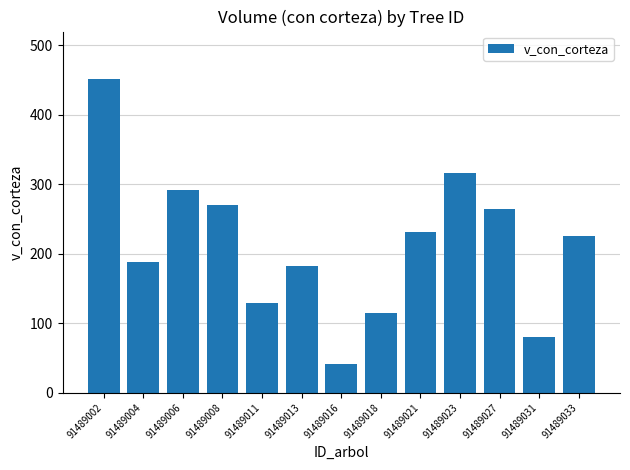

What is the greatest value displayed?

451.8